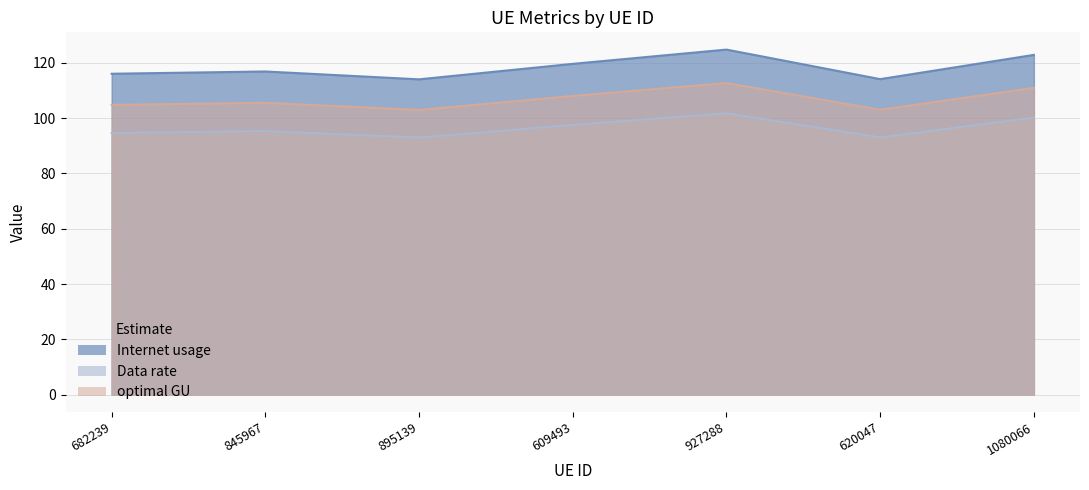

How many data points in optimal GU are less than 105?

3